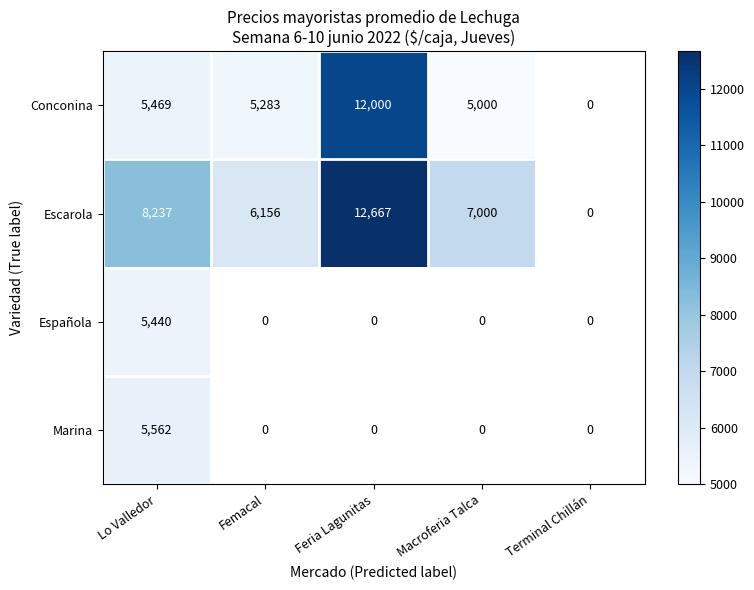

At Lo Valledor, list the series in order from largest to smallest.

Escarola, Marina, Conconina, Española